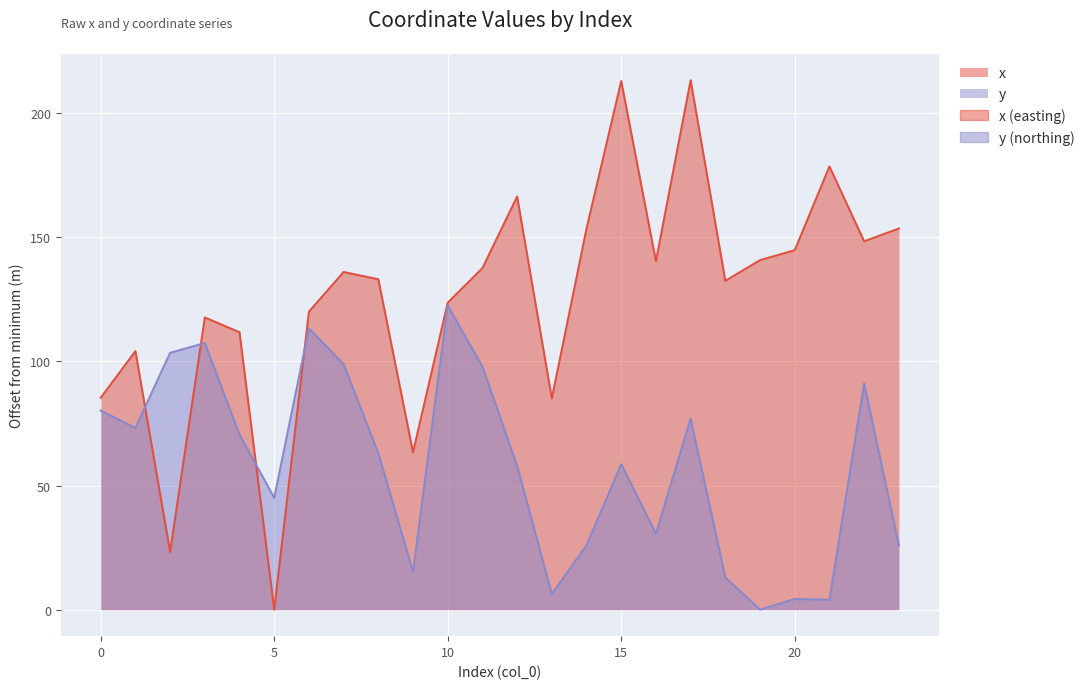

Where is the first local minimum for x?

2